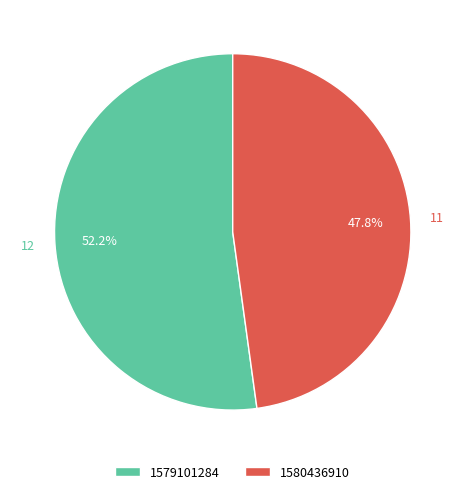

Is there a majority slice in this chart?

Yes